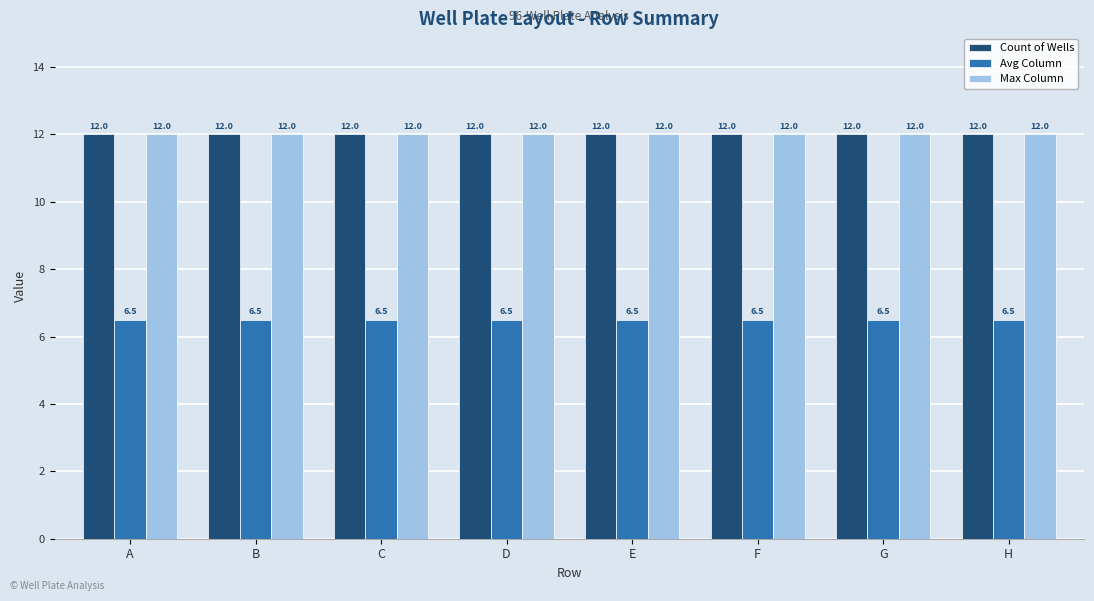

What is the smallest value displayed?

6.5